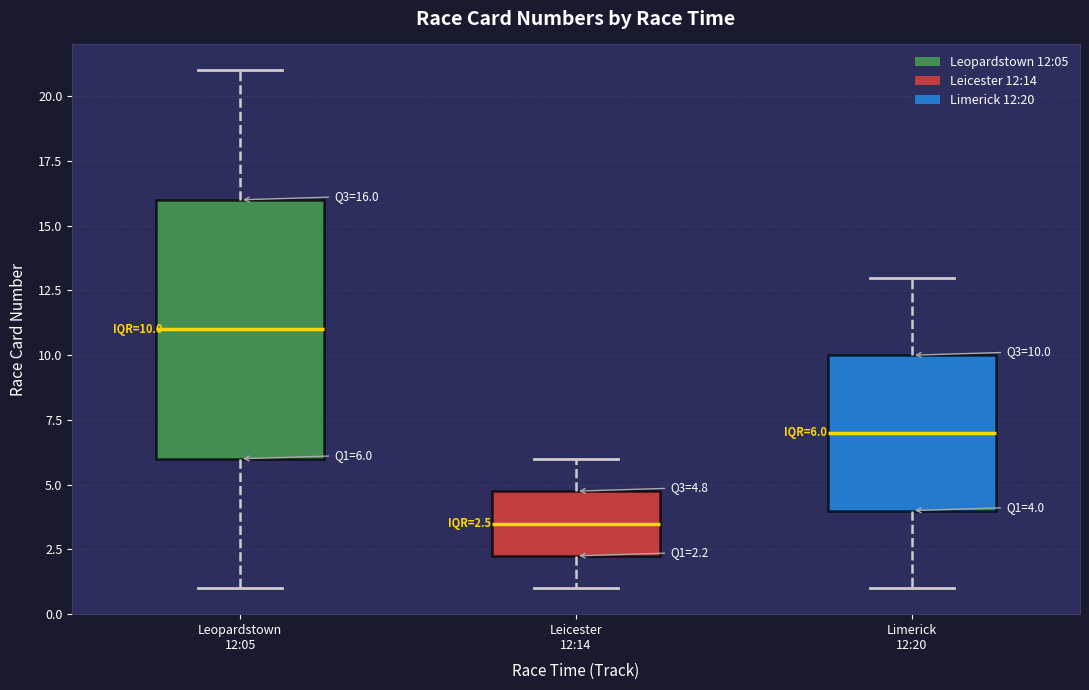

Comparing the boxes themselves (not the whiskers), which one is the tallest?

Leopardstown 12:05